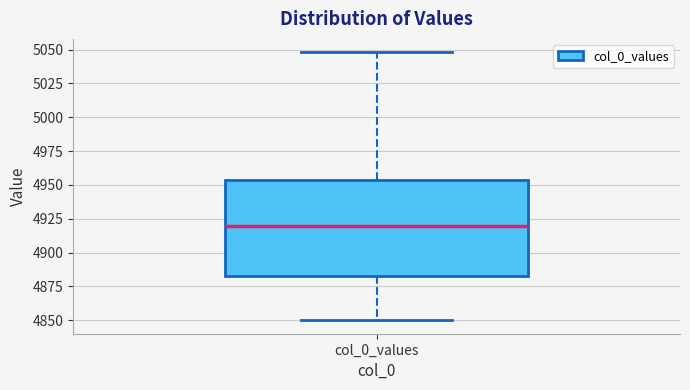

Read this box plot against the y-axis: the position of the median line, the range covered by the box, and the ends of both whiskers. The values are not printed on the chart, so give them approximately, as read against the axis.

median 4920, box 4885 to 4955, whiskers 4850 to 5050